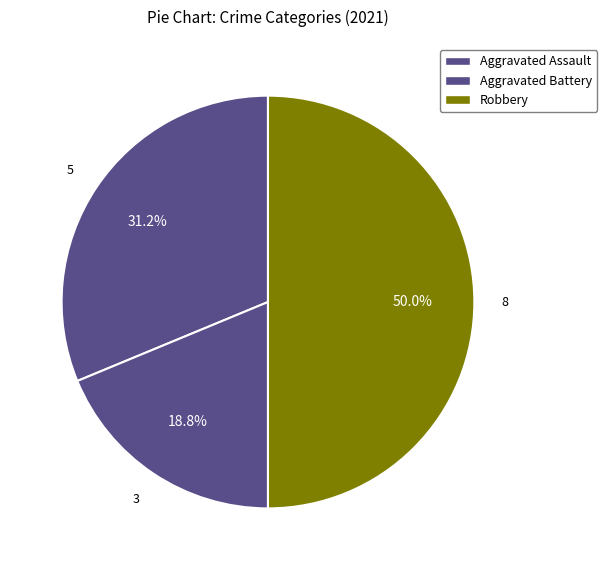

How many segments does this pie chart have?

3